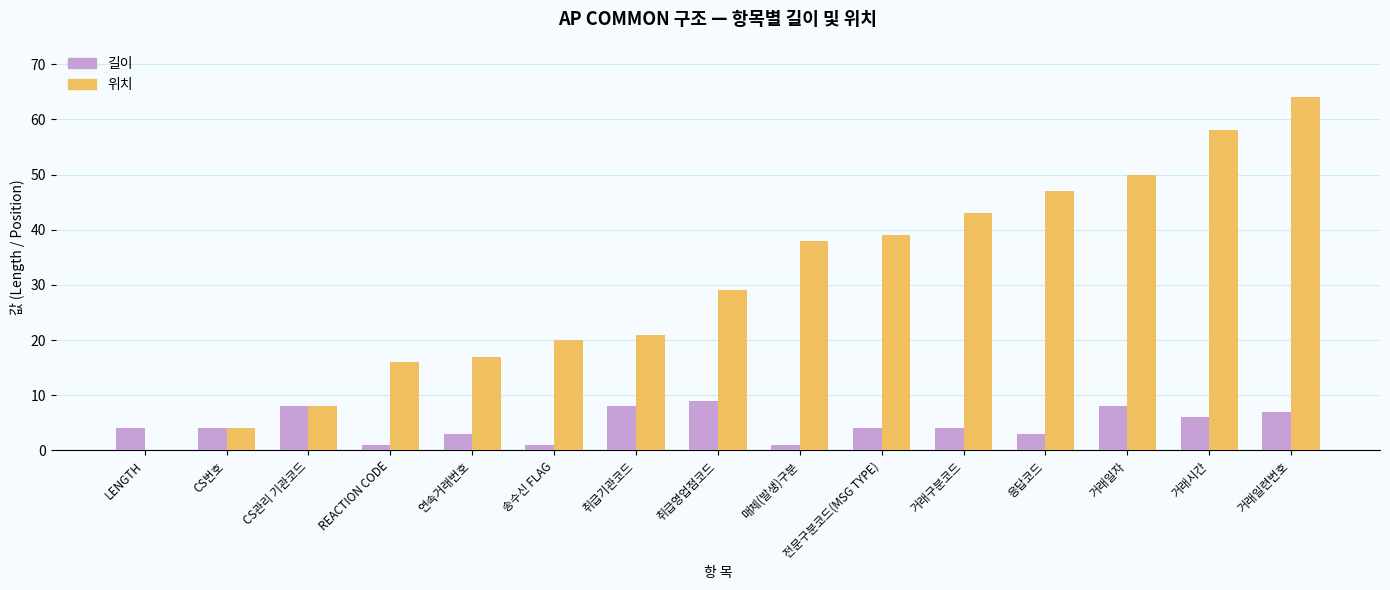

Which category has the highest value in the 위치 series?

거래일련번호